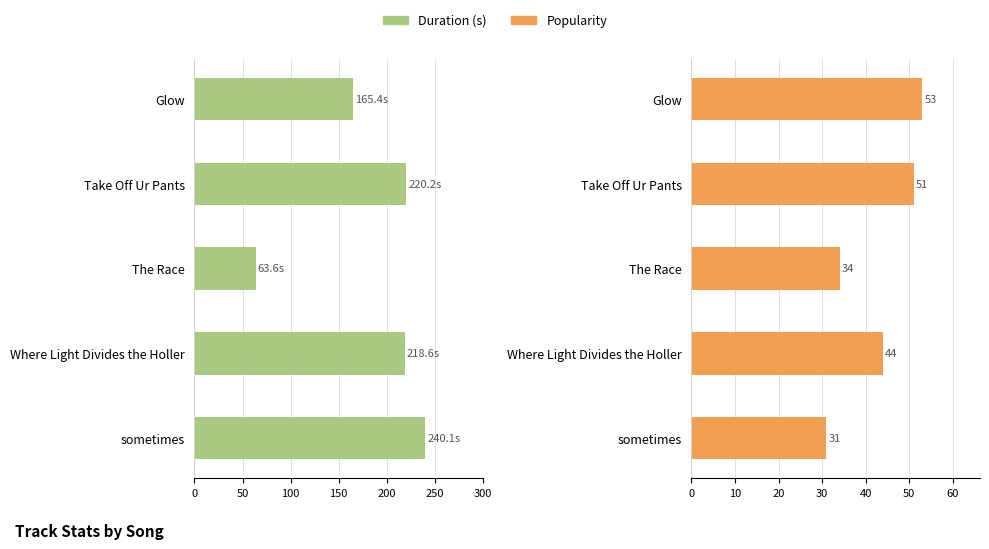

How many series are shown in this chart?

2